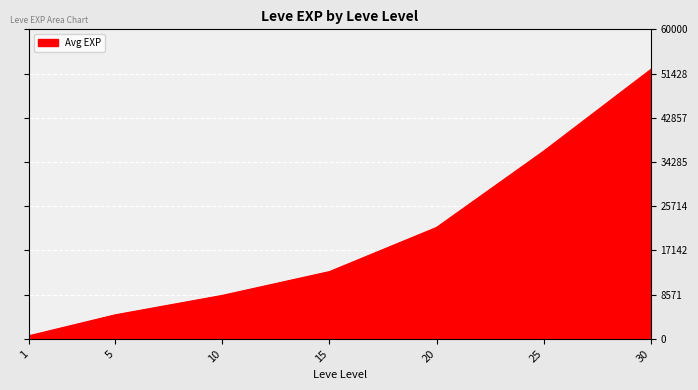

What is the difference between the second highest and minimum values?

35760